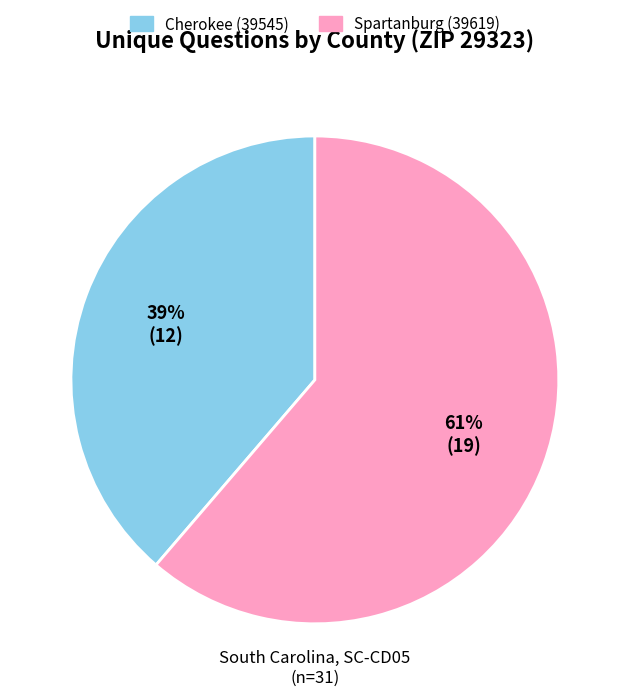

To the nearest percent, what portion does Spartanburg (39619) represent?

61%